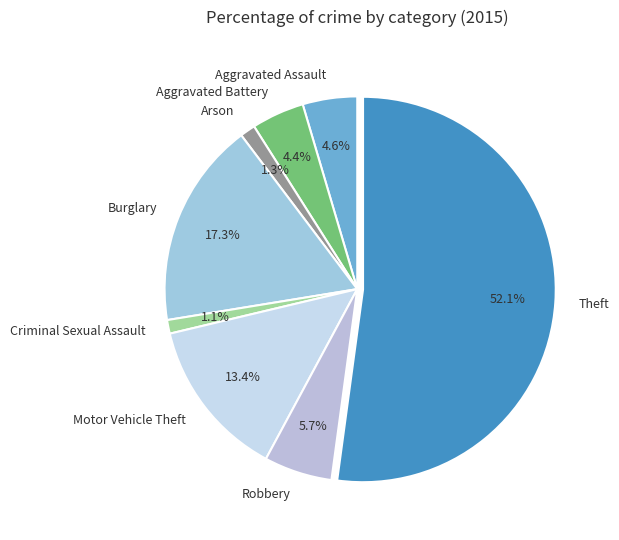

The Aggravated Battery slice represents 17% of the pie. True or false?

False